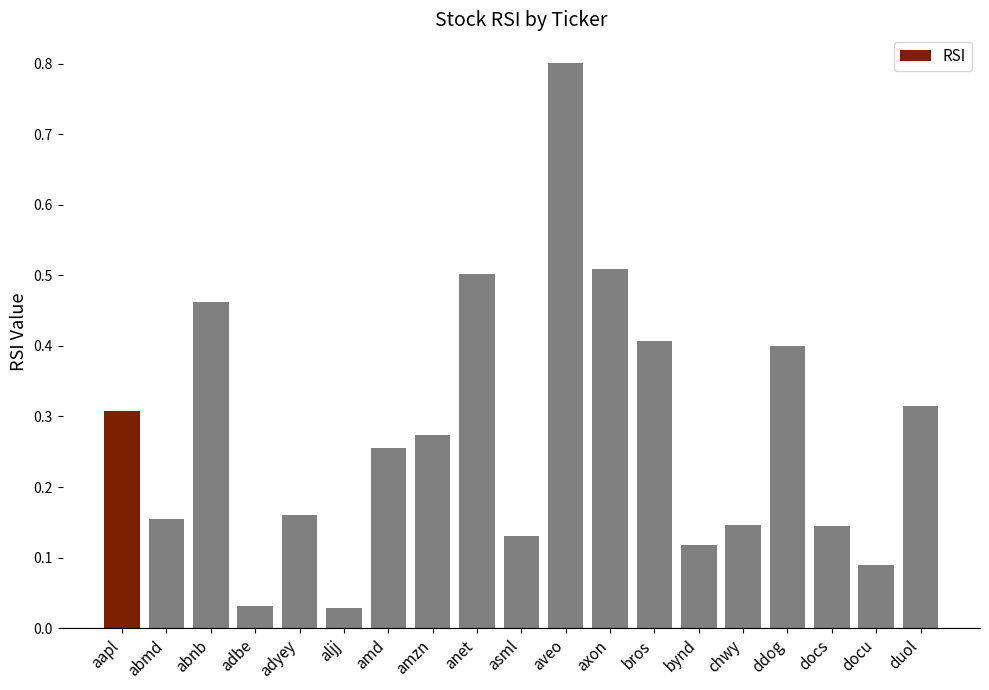

True or false: the data shows 0.5 at anet.

True